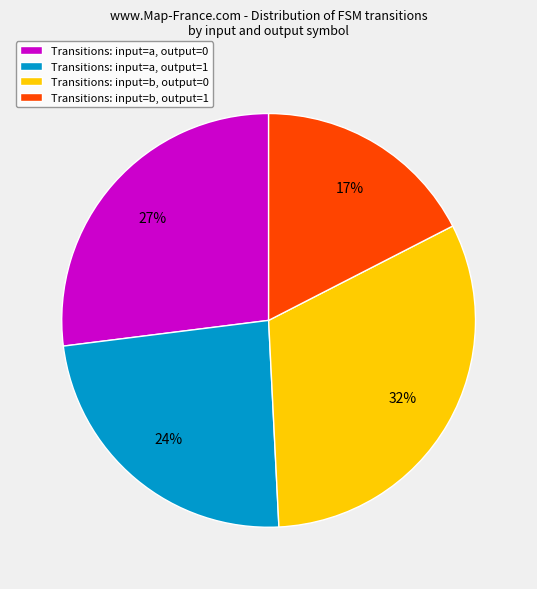

What percentage is the Transitions: input=a, output=0 slice, to the nearest percent?

27%